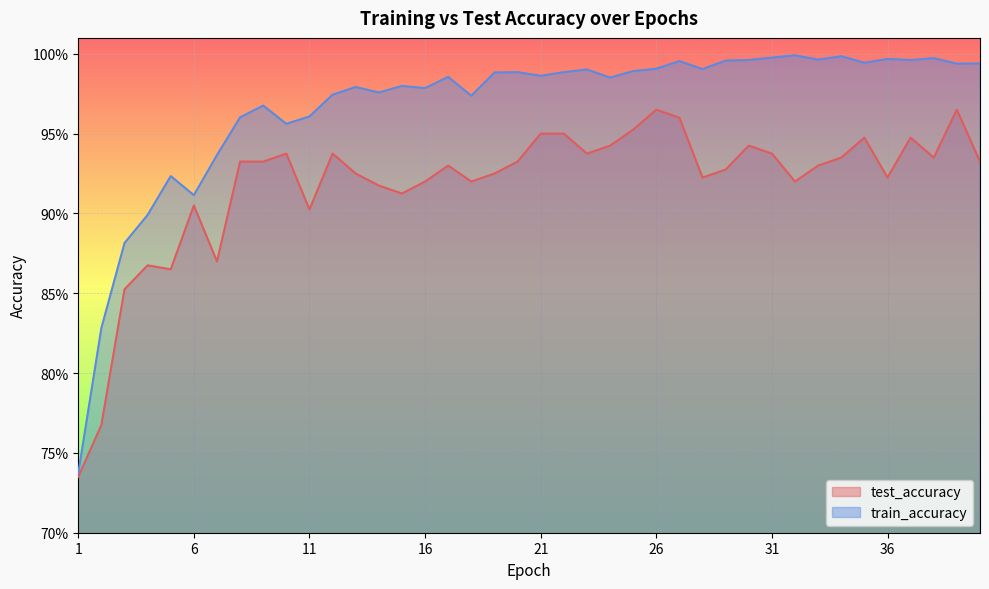

List the series in order of their peak value, lowest first.

test_accuracy, train_accuracy